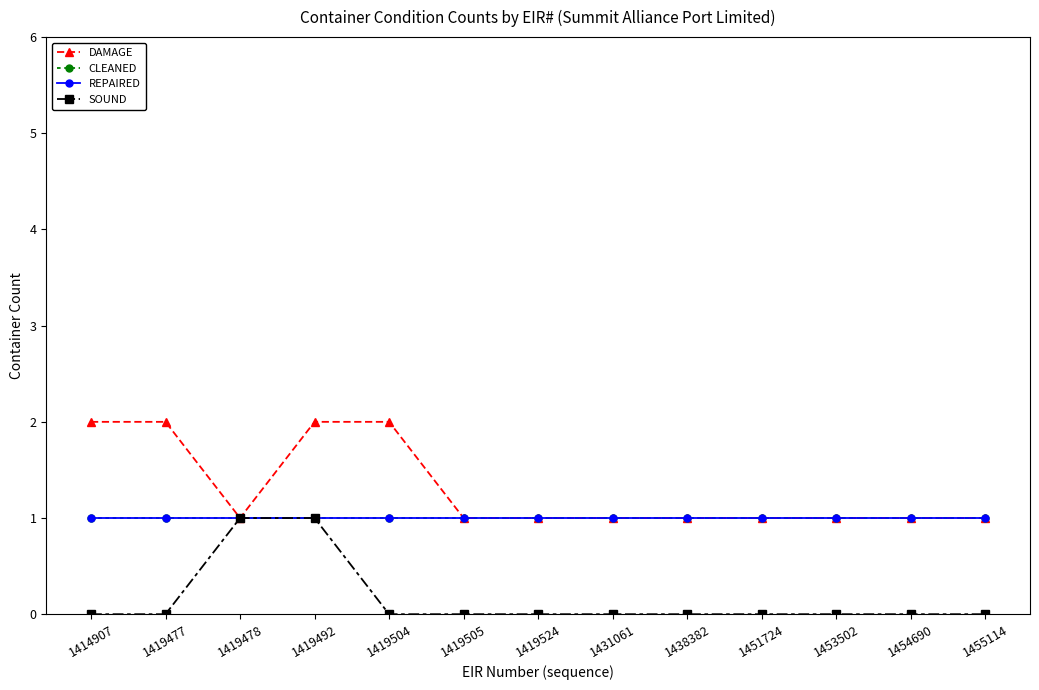

Does the chart have visible grid lines?

No